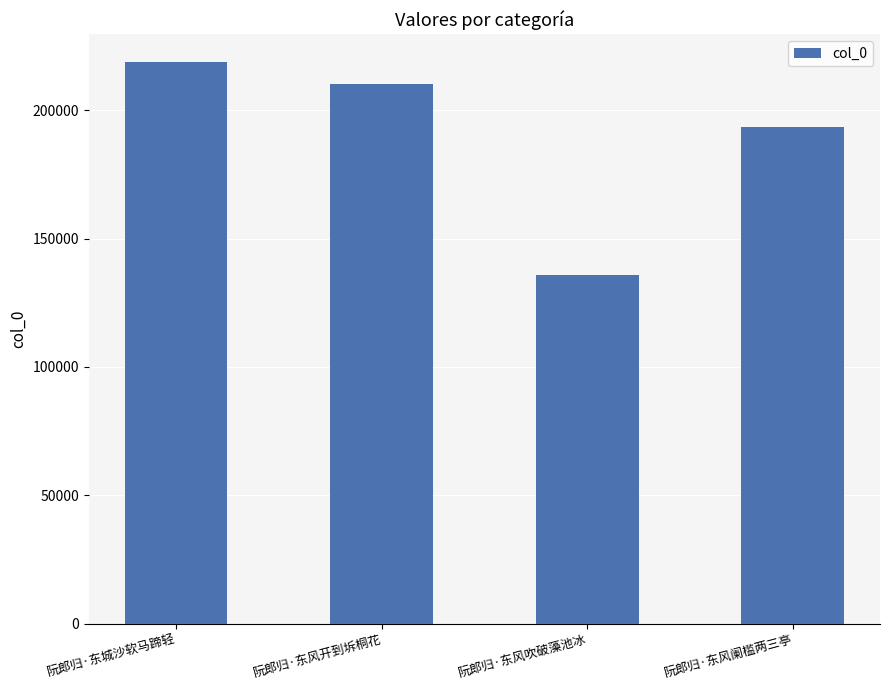

What is the label of the 1st bar from the right?

阮郎归·东风阑槛两三亭